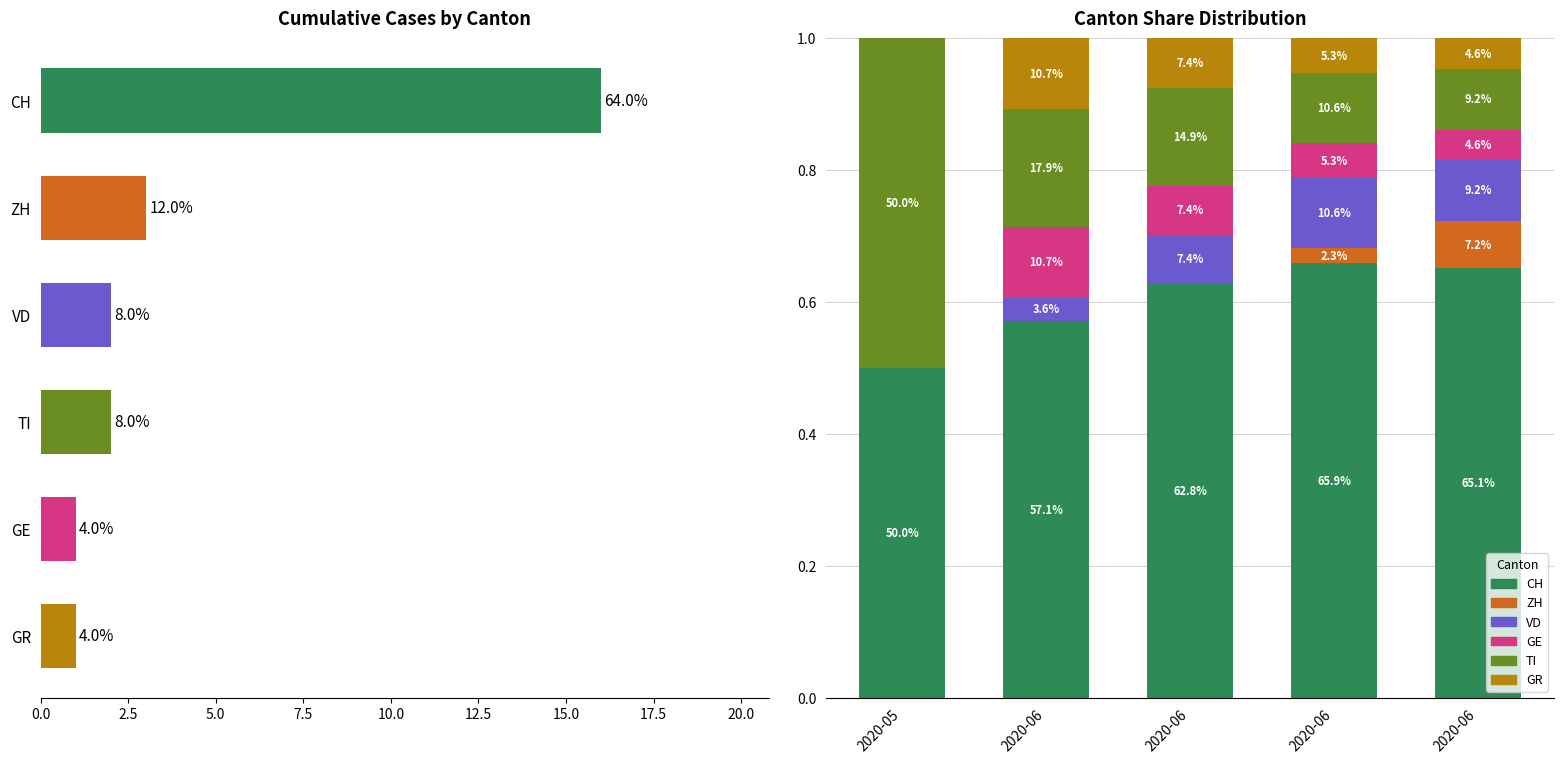

What is the value of the CH bar at the 1st from the left?

0.5